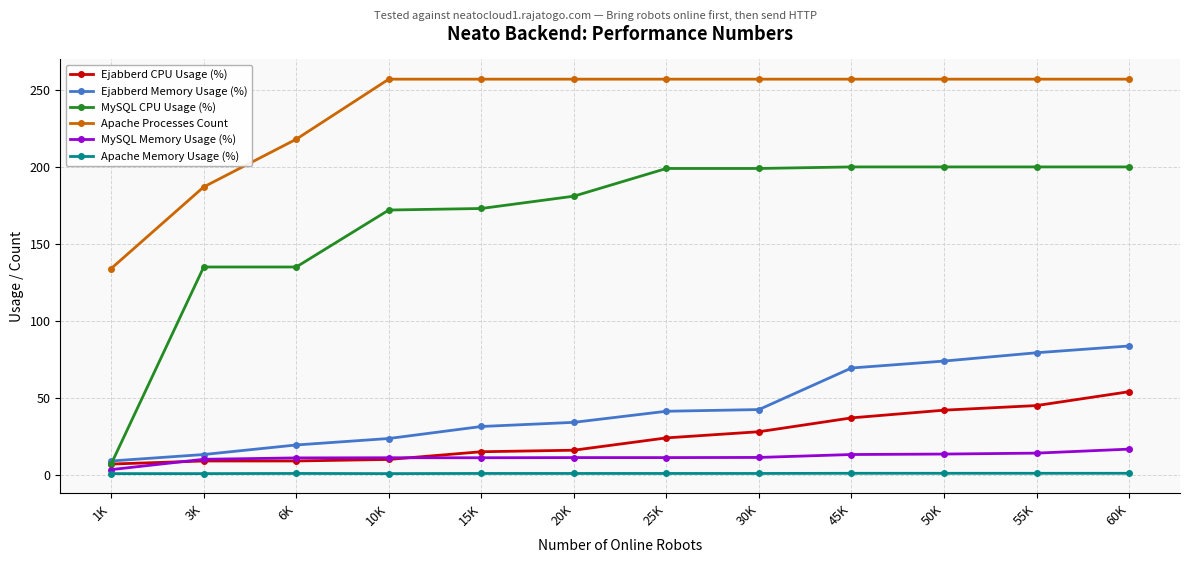

What is the label of the 4th point from the right?

45K